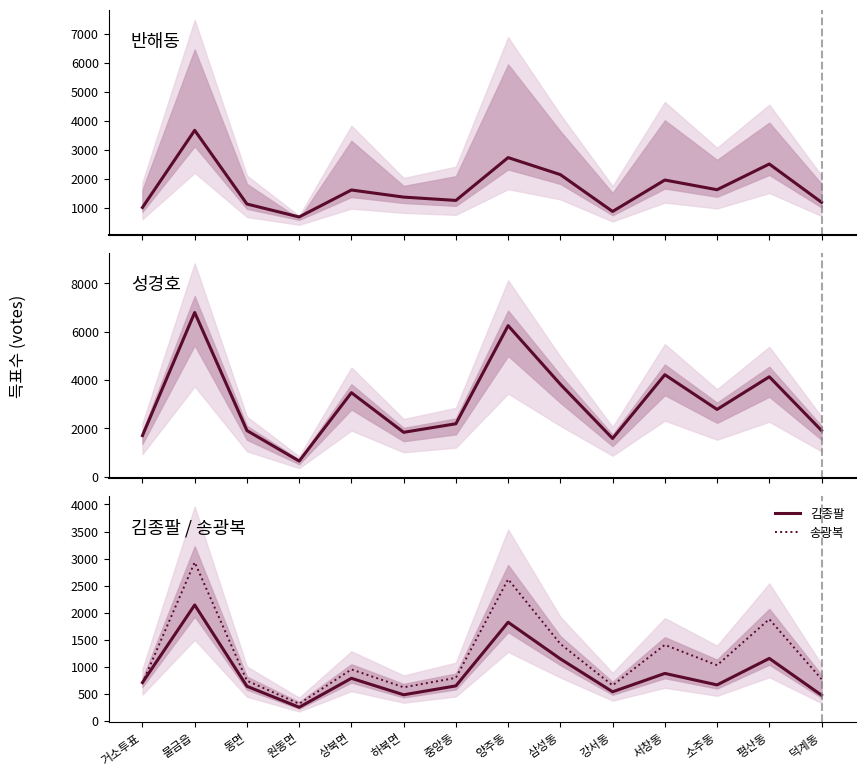

How many lines are shown in the chart?

4